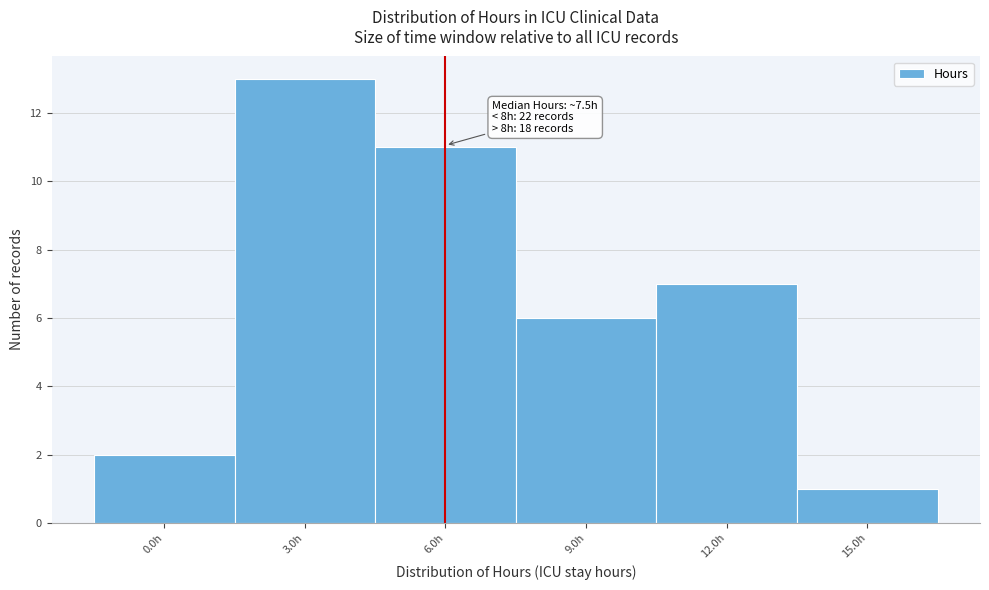

Reading right to left, transcribe all the data shown in this chart.

1	7	6	11	13	2